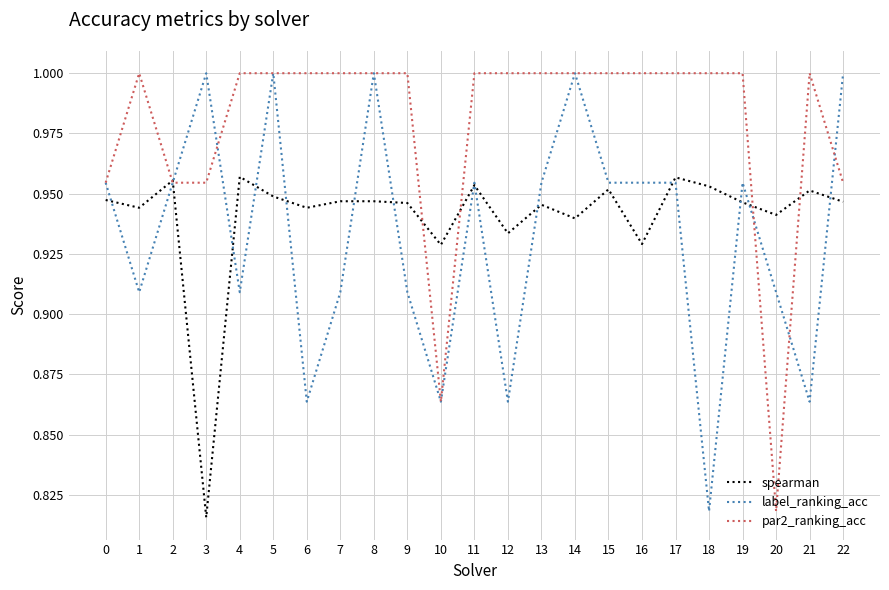

True or false: par2_ranking_acc has a value of 1.0 at 11.

True